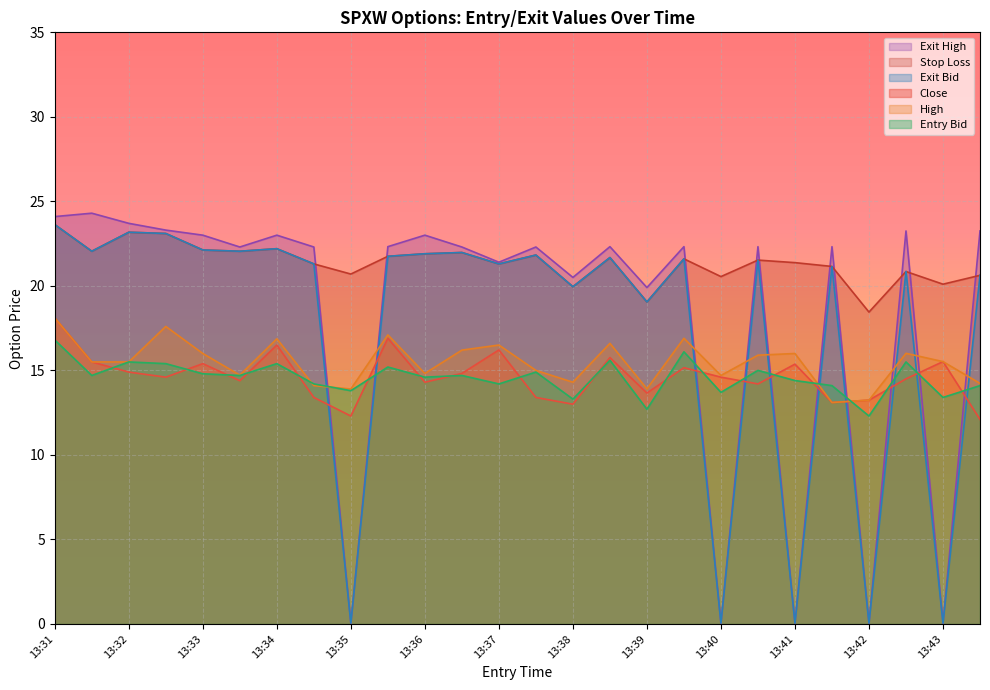

At which category is the sum across all series the highest?

13:31